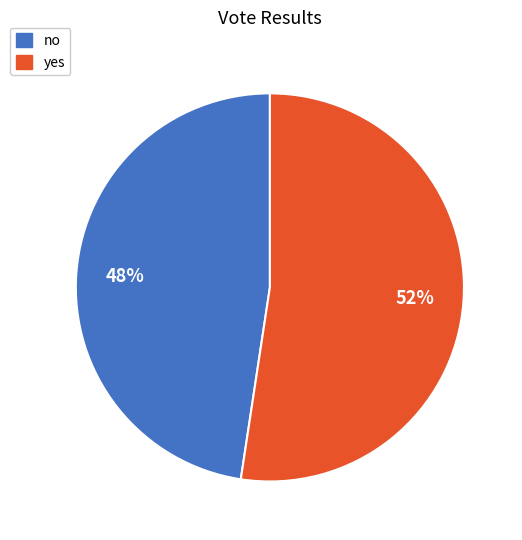

Combined, do yes and no account for over 50%?

Yes